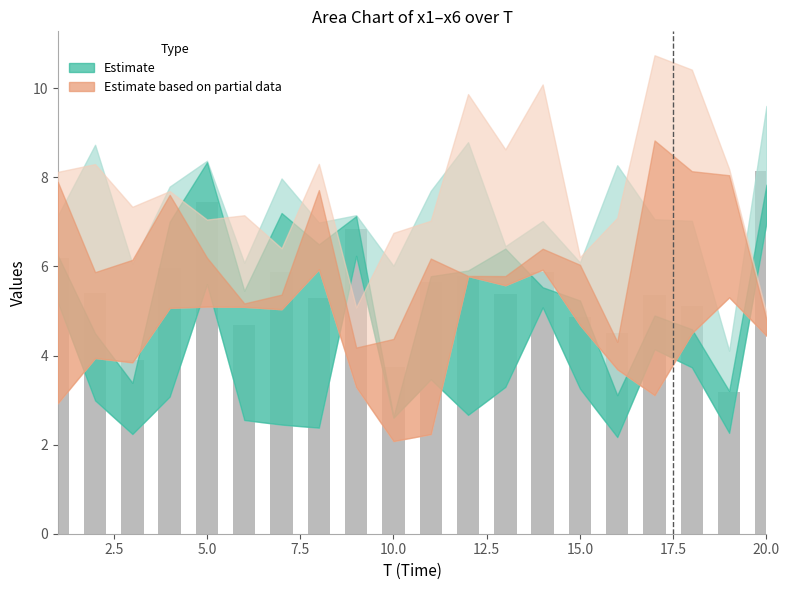

What is the maximum value shown in the chart?

8.1